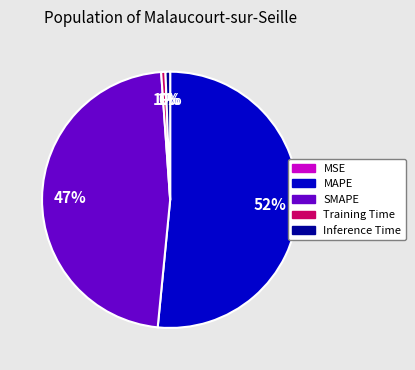

True or false: SMAPE accounts for 62% of the total.

False